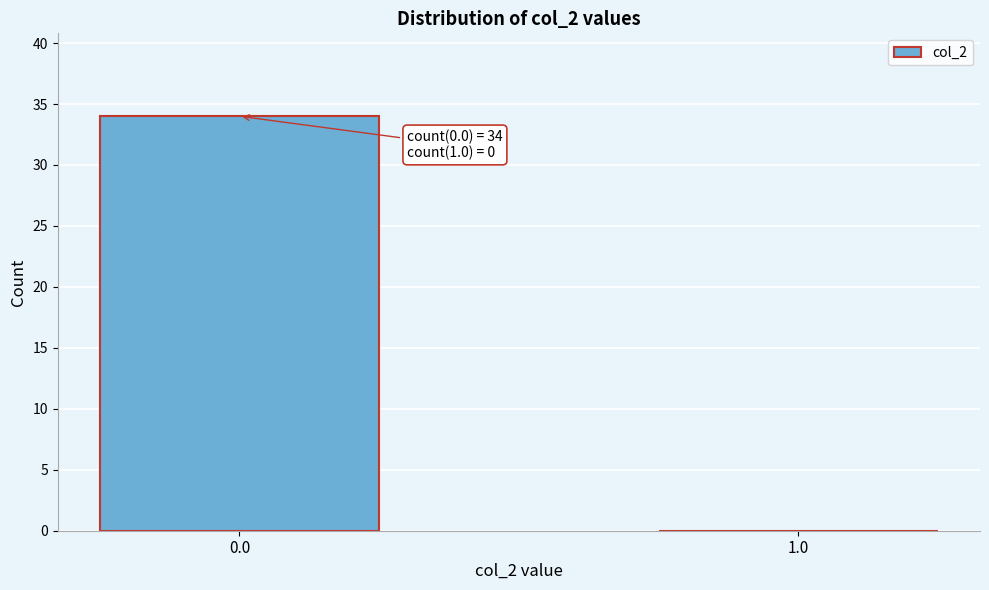

Reading left to right, transcribe all the data shown in this chart.

0.0=34	1.0=0